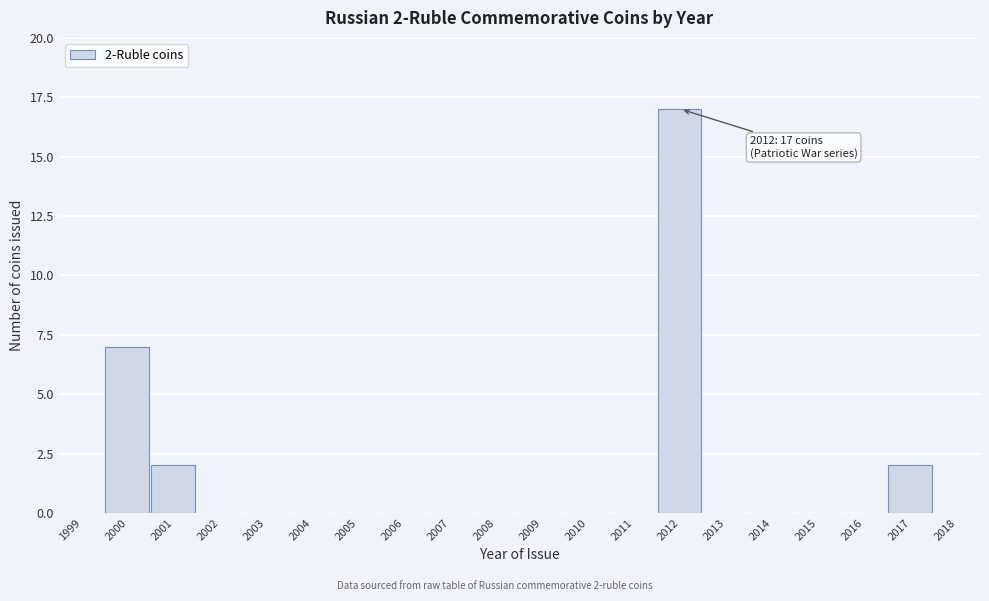

Reading left to right, extract all data points from this chart.

1999=0	2000=7	2001=2	2002=0	2003=0	2004=0	2005=0	2006=0	2007=0	2008=0	2009=0	2010=0	2011=0	2012=17	2013=0	2014=0	2015=0	2016=0	2017=2	2018=0